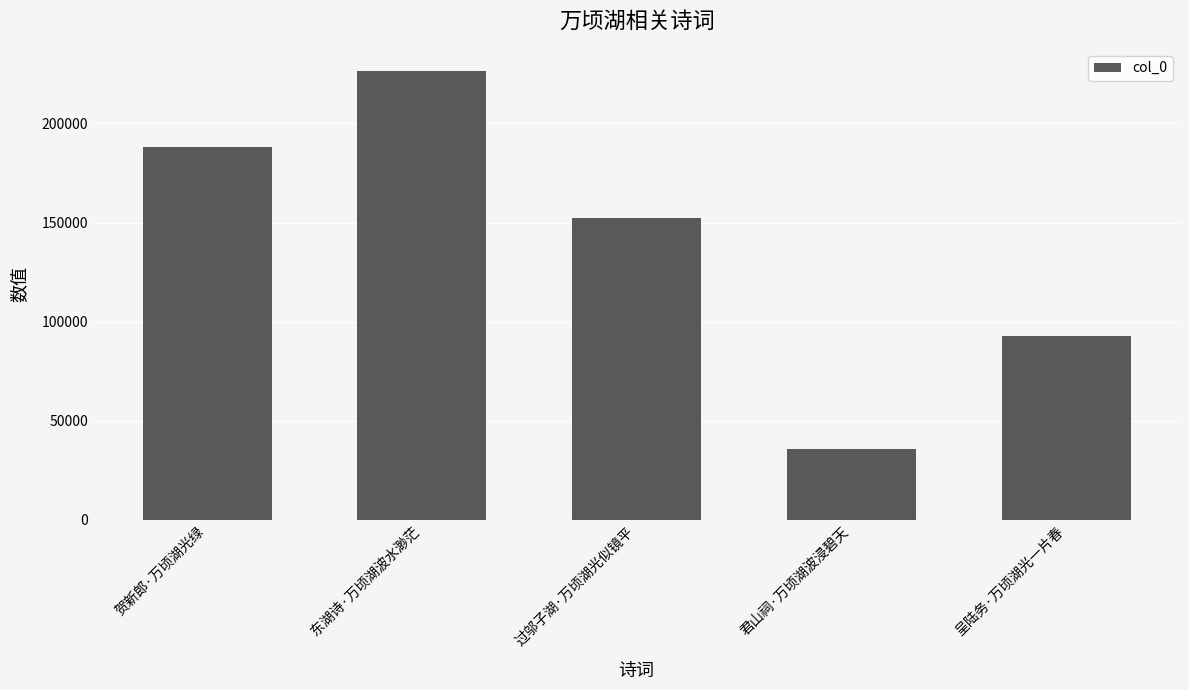

Is it true that the value at 呈陆务·万顷湖光一片春 is 45458?

False